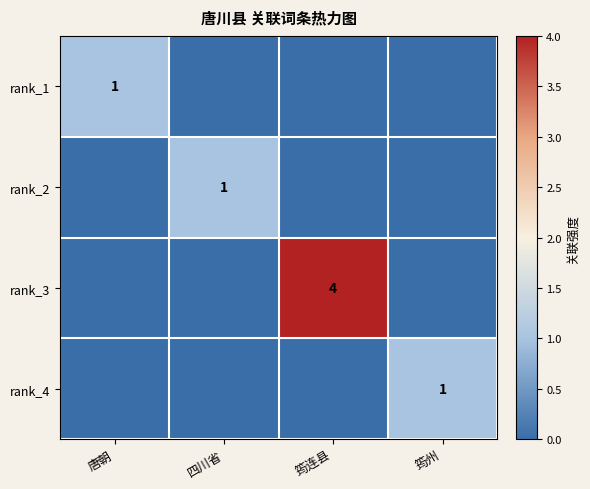

At which category does the chart reach its minimum across all series?

四川省